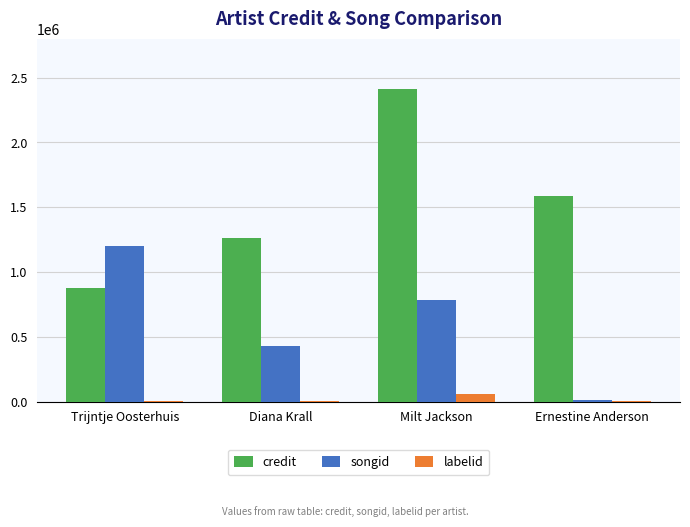

How many distinct data groups are displayed?

3